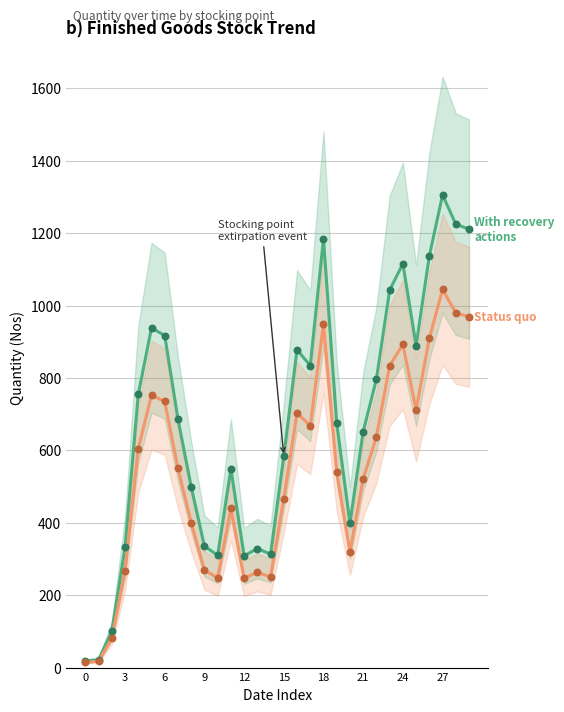

What is the total value across all series at 19?

1215.2